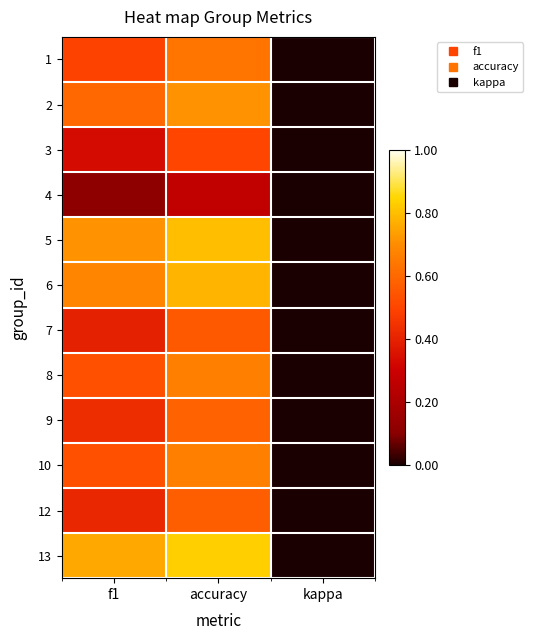

Which label corresponds to the largest value in the chart?

accuracy